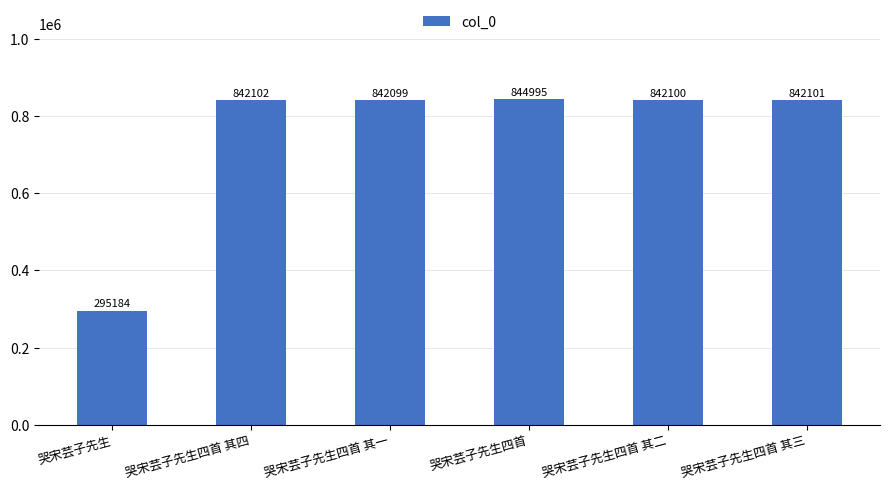

What is the smallest value displayed?

295184